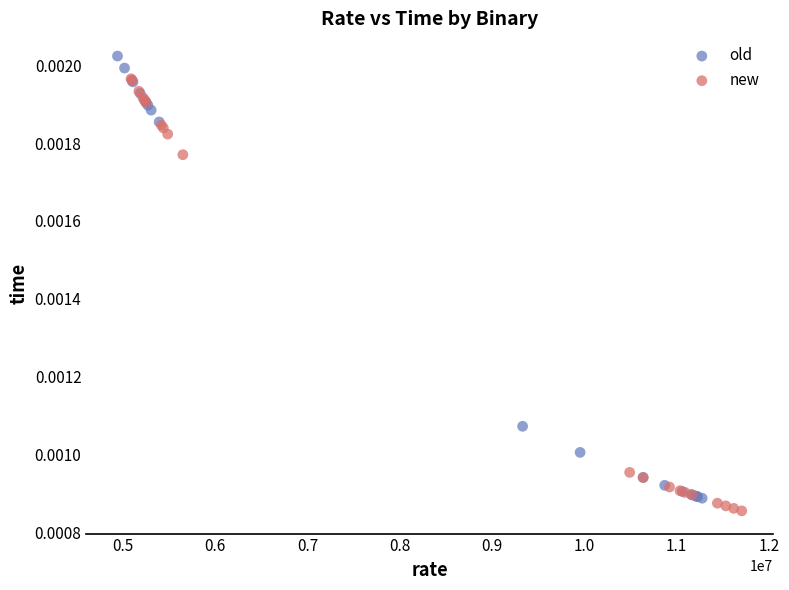

What are all the series names shown in the legend?

old, new